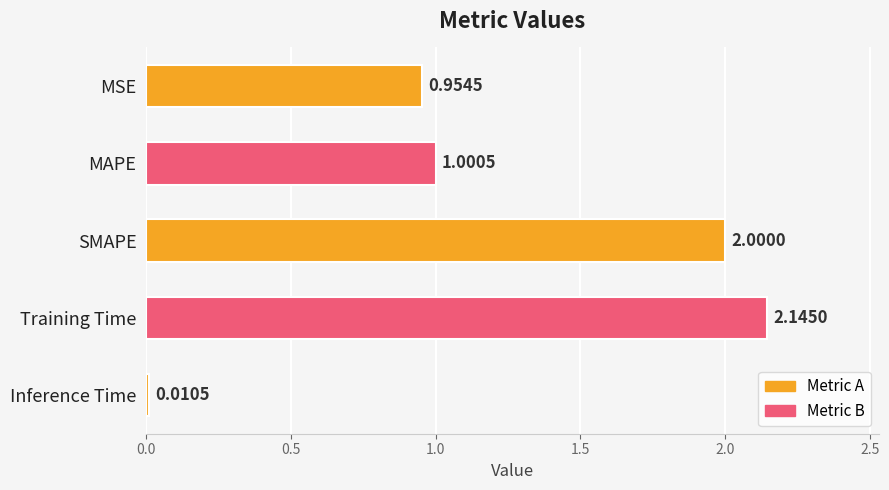

Which category has the highest value across all series?

Training Time